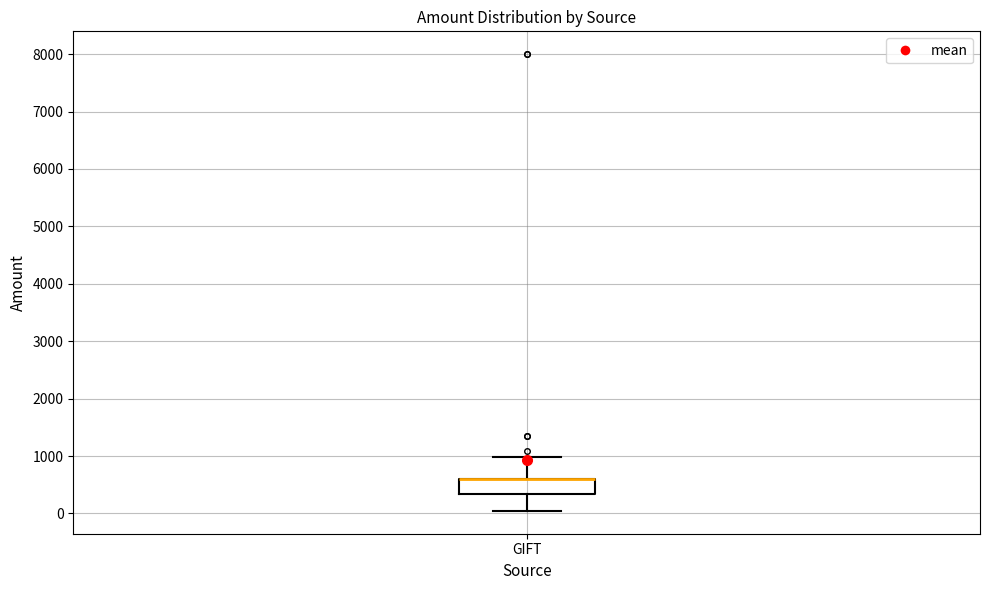

Transcribe this box plot: give where the median line is, the range the box spans, and where the two whiskers end, as read against the y-axis. The values are not printed on the chart, so give them approximately, as read against the axis.

median 600 (drawn on the box's upper edge), box 300 to 600, whiskers 0 to 1000